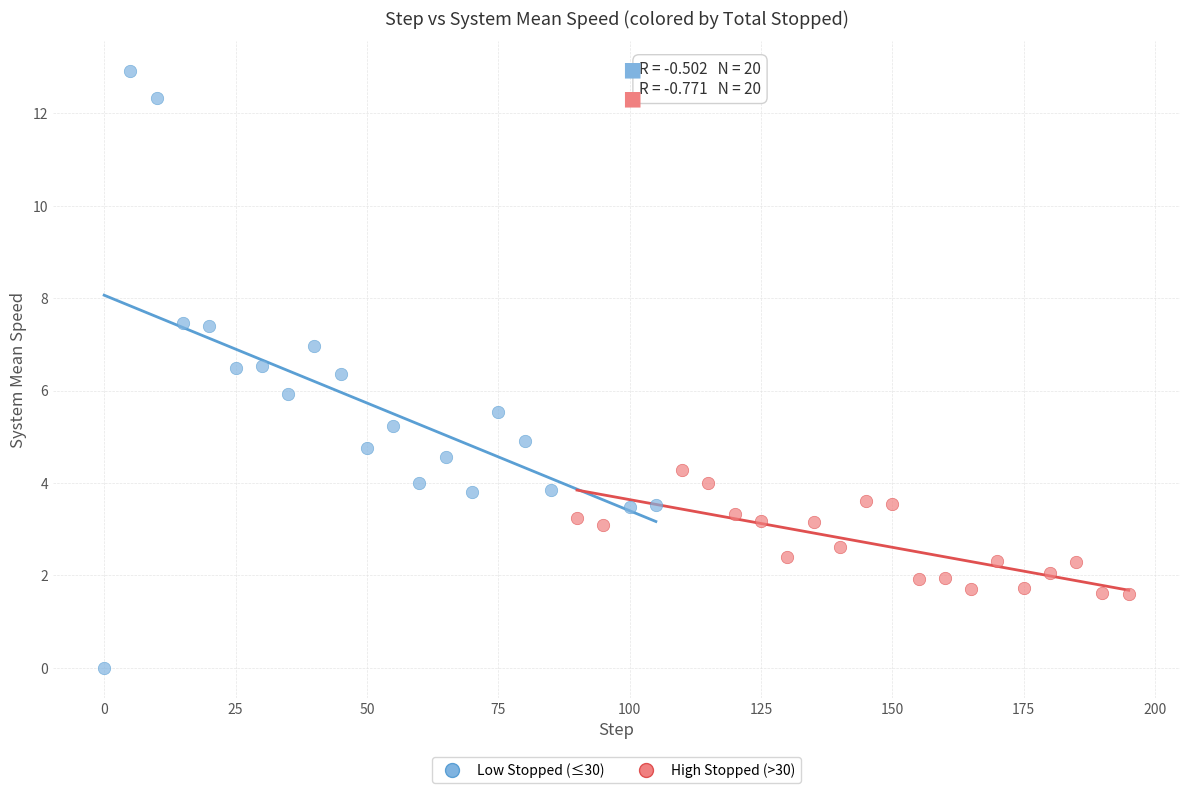

Which series has the widest spread of Y values?

Low Stopped (≤30)